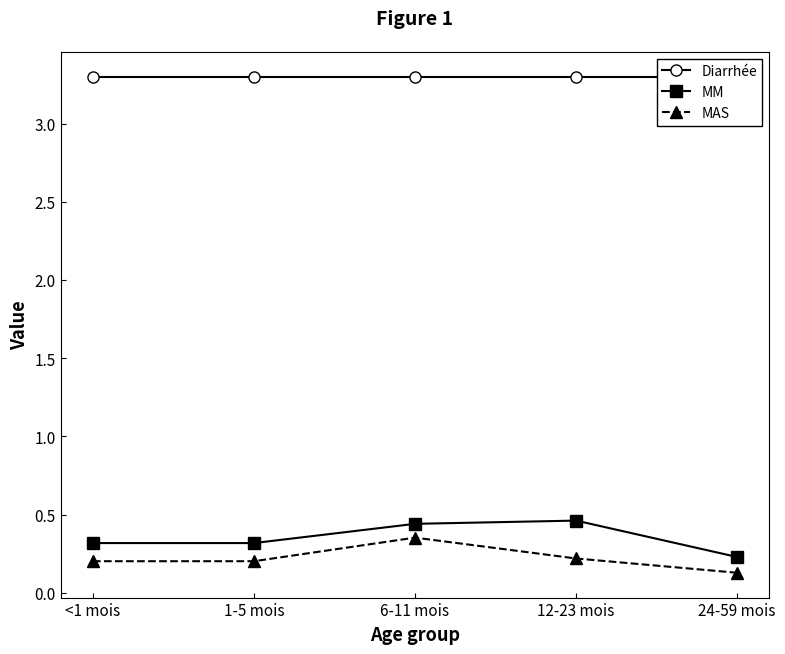

At which category is the sum across all series the highest?

6-11 mois